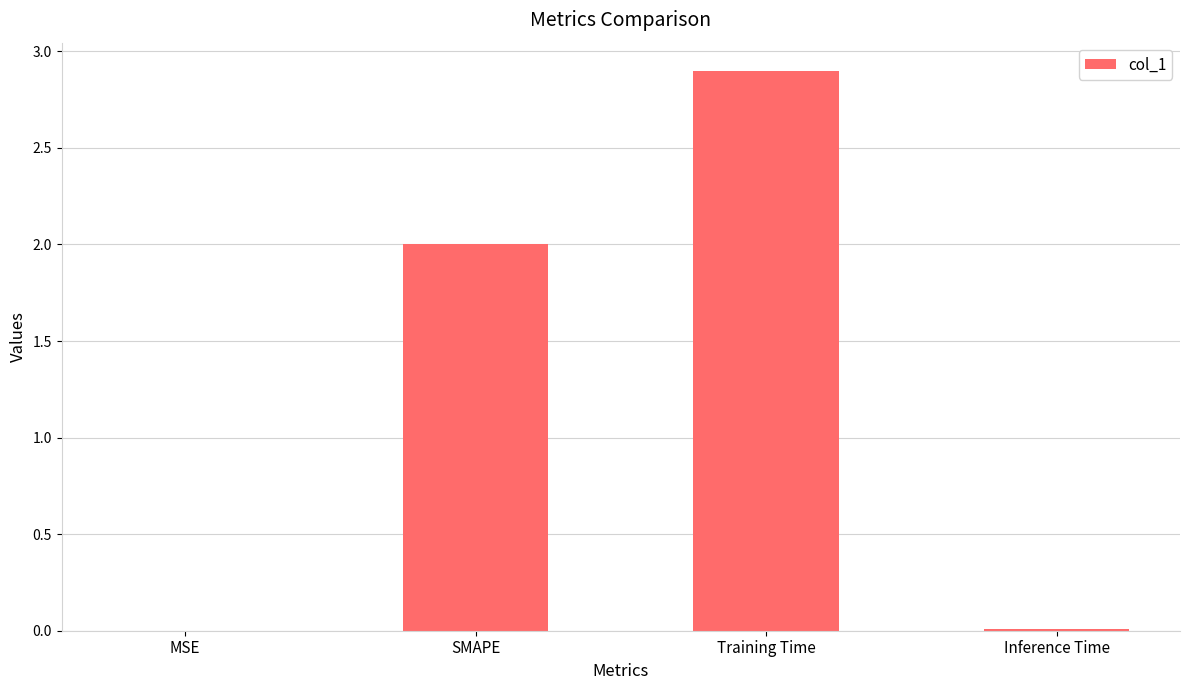

What is the sum of the values at SMAPE and Training Time?

4.9